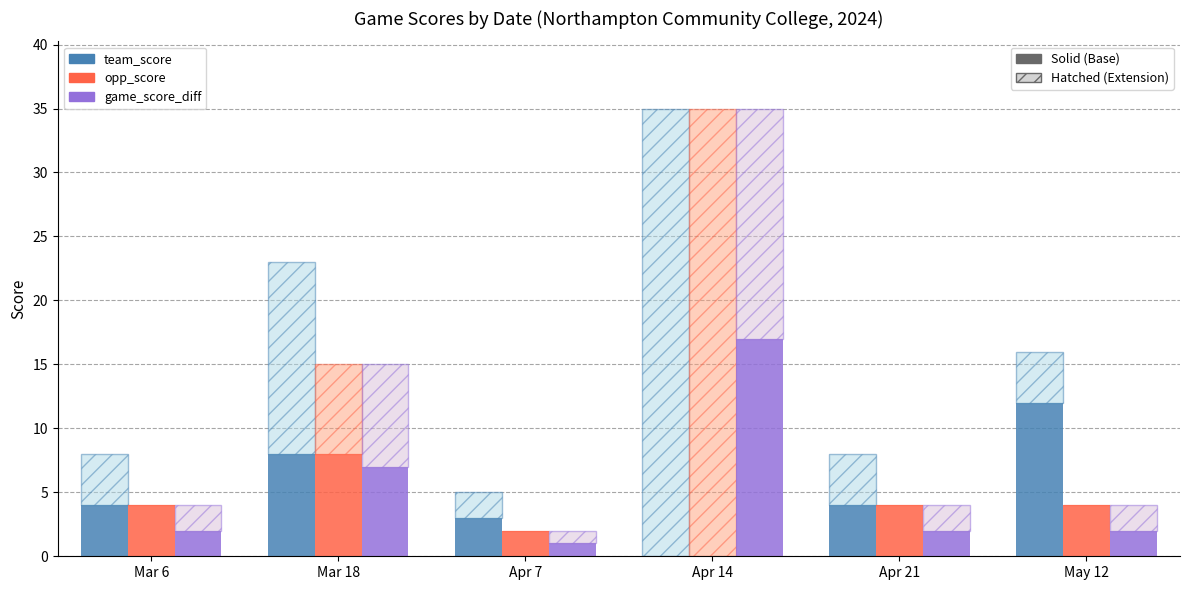

At Mar 6, list the series in order from smallest to largest.

game_score_diff, diff_base, game_score_diff_top, opp_score, team_score, opp_score_base